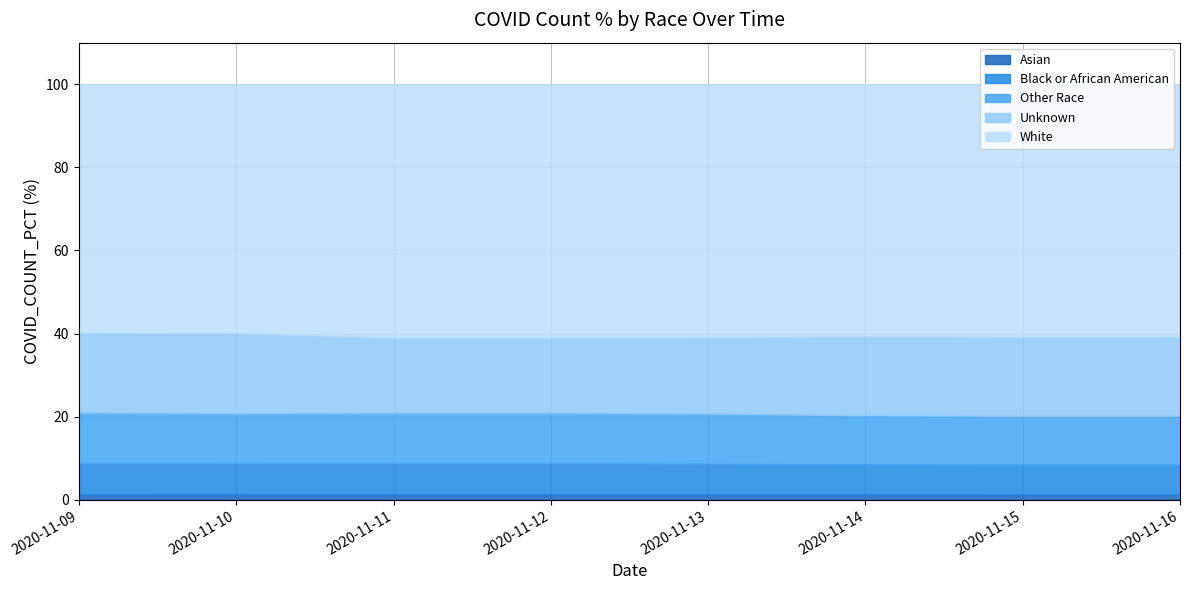

Where is the data nearest to the value 31?

8